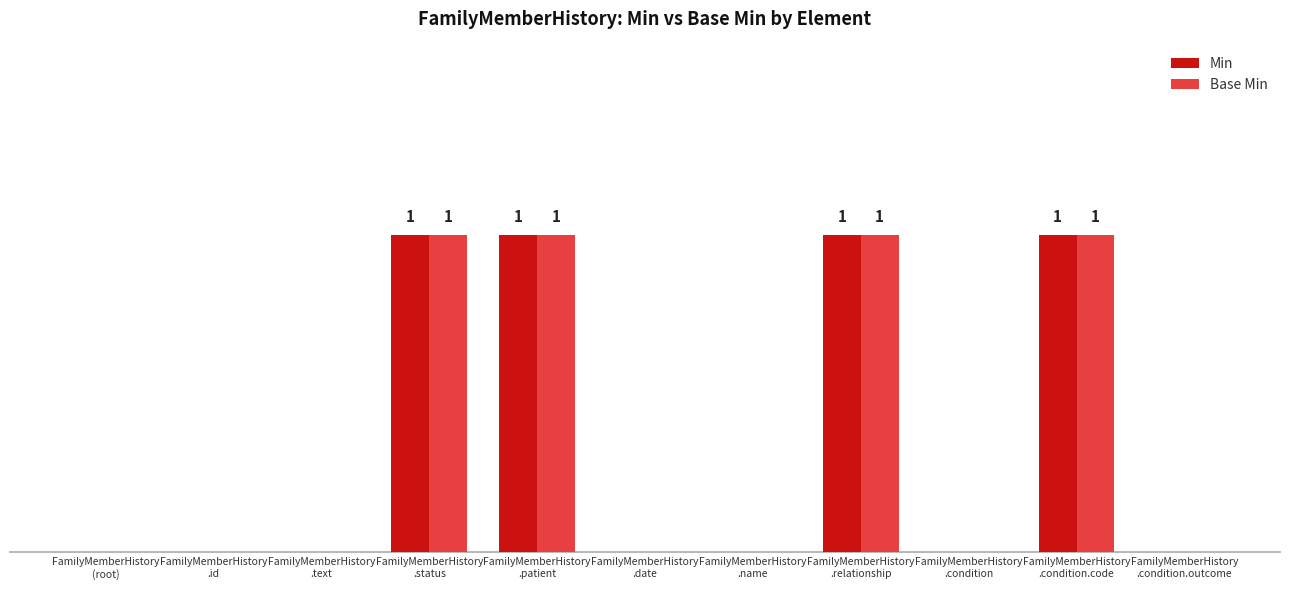

Does the chart contain stacked bars?

No